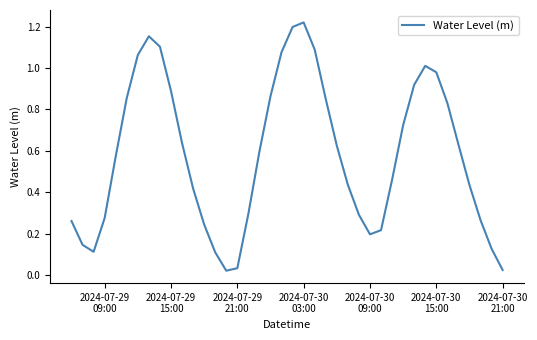

How many lines are shown in the chart?

1